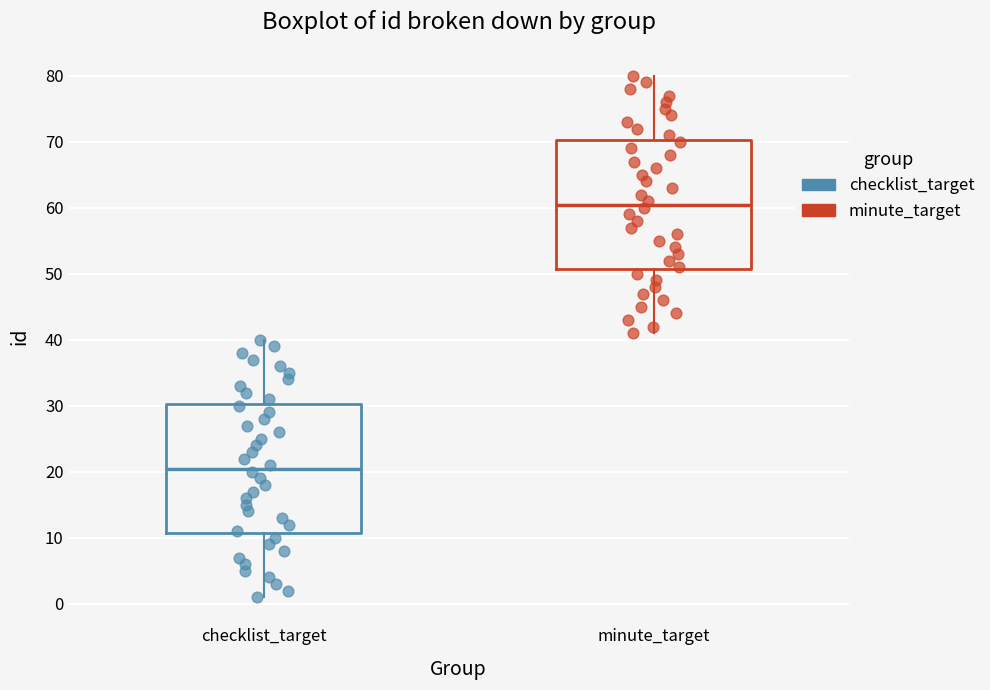

Which box's median line is the highest?

minute_target